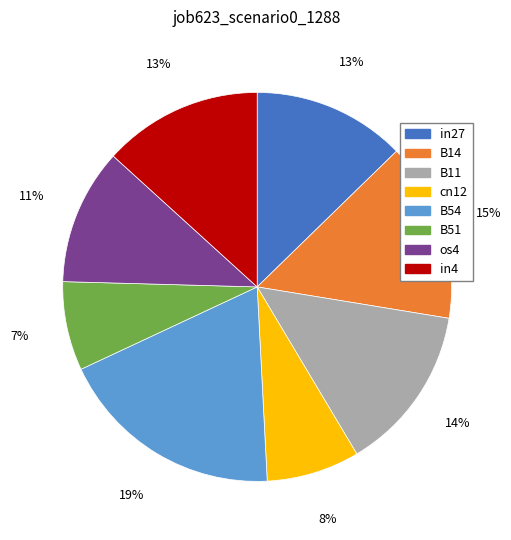

Is it true that B54 is 19% of the pie?

True